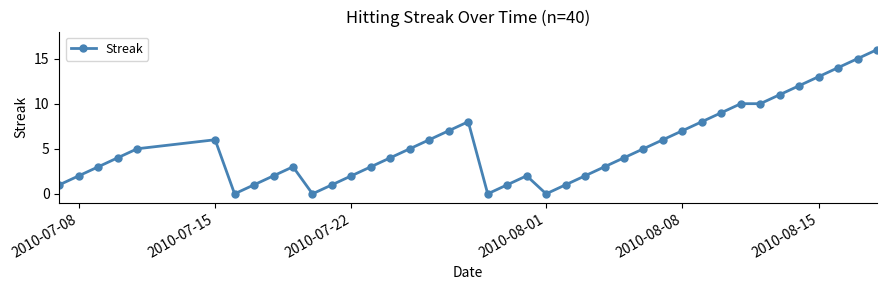

What is the average value?

5